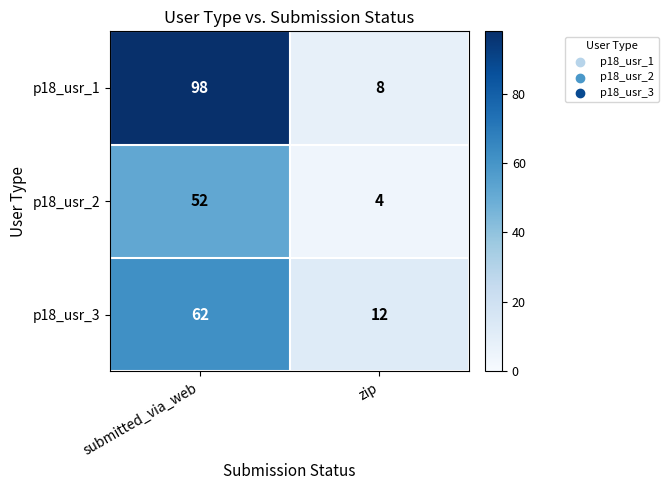

List the series in order of their peak value, highest first.

p18_usr_1, p18_usr_3, p18_usr_2